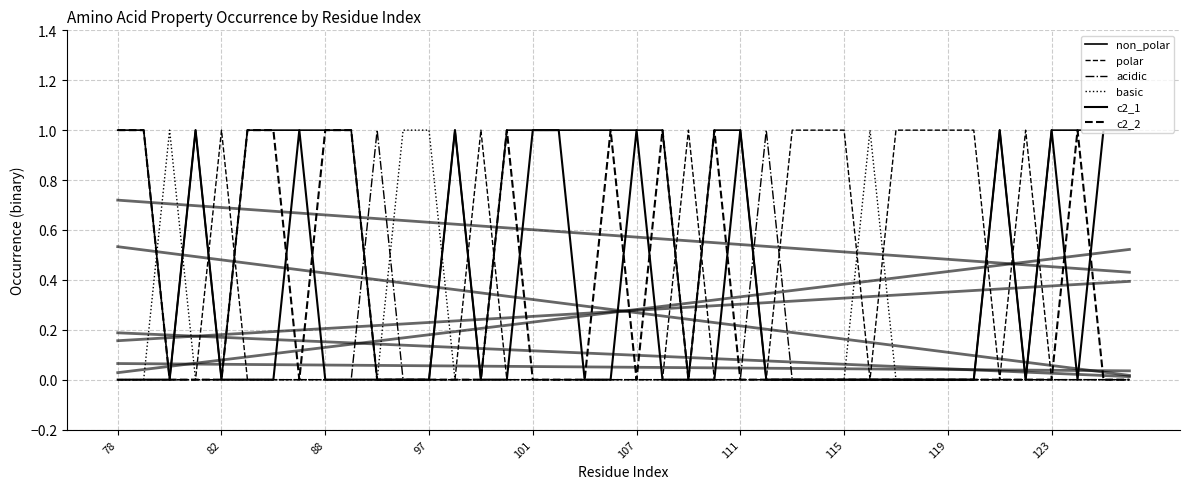

Is this an area chart (filled region under the line)?

No